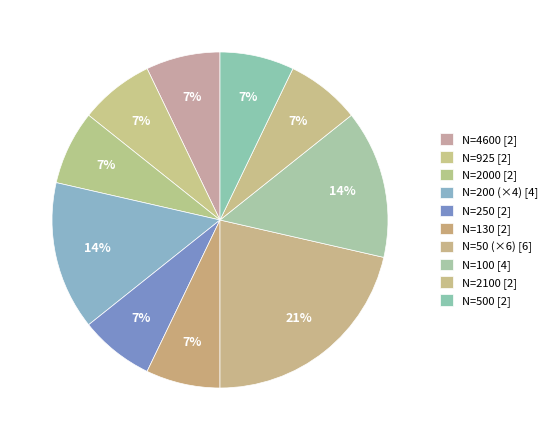

What is the smallest slice in the pie chart?

4600